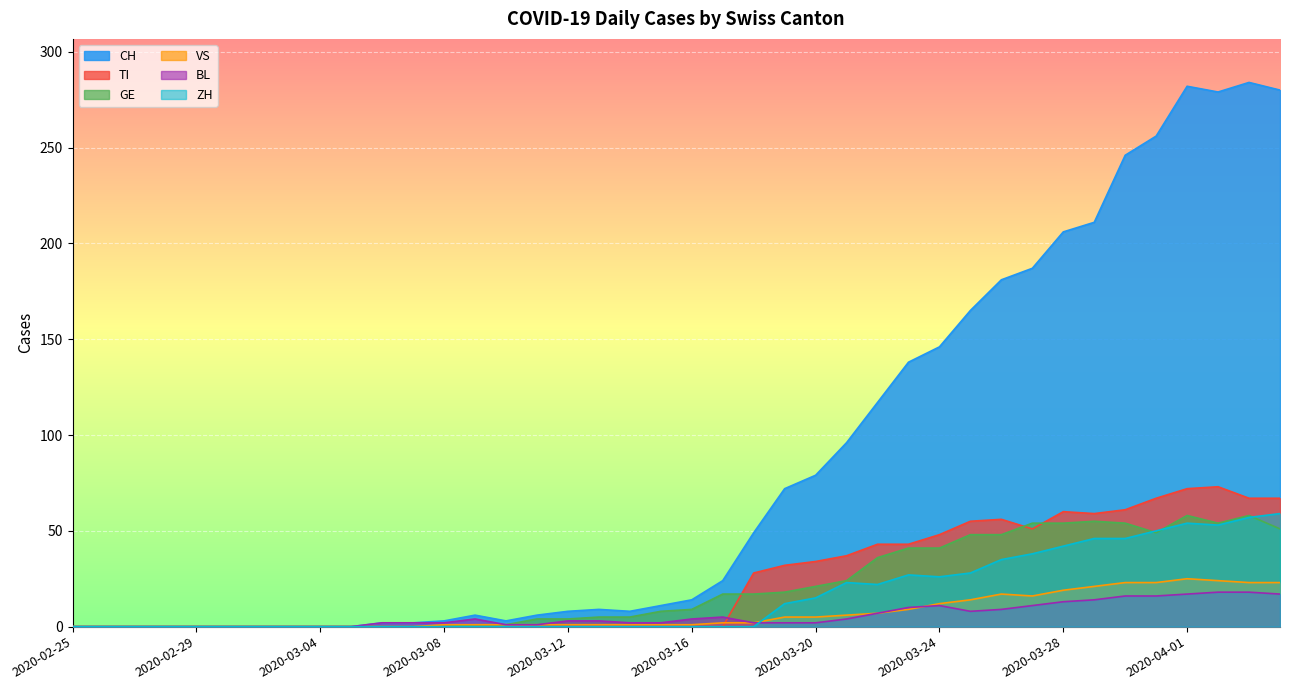

How many interior local peaks does the ZH series have?

3